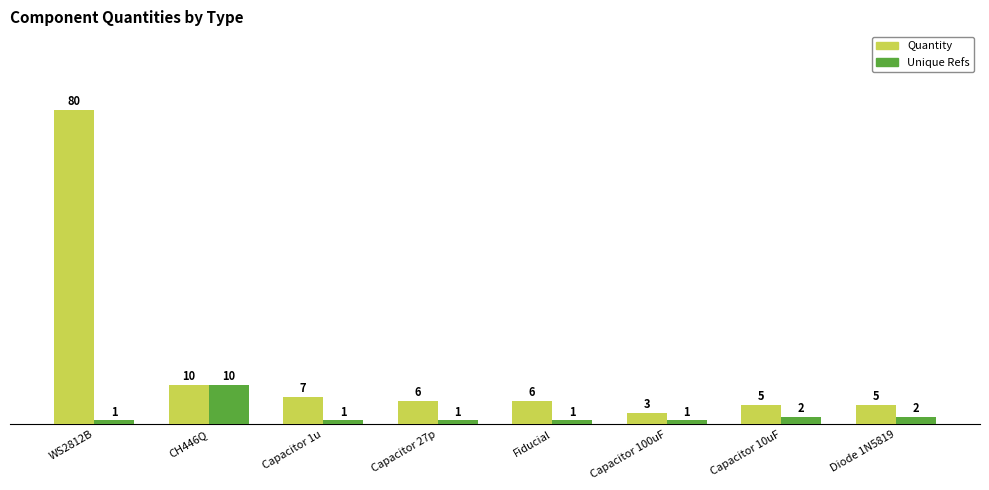

Rank the series at Capacitor 27p from lowest to highest value.

Unique Refs, Quantity